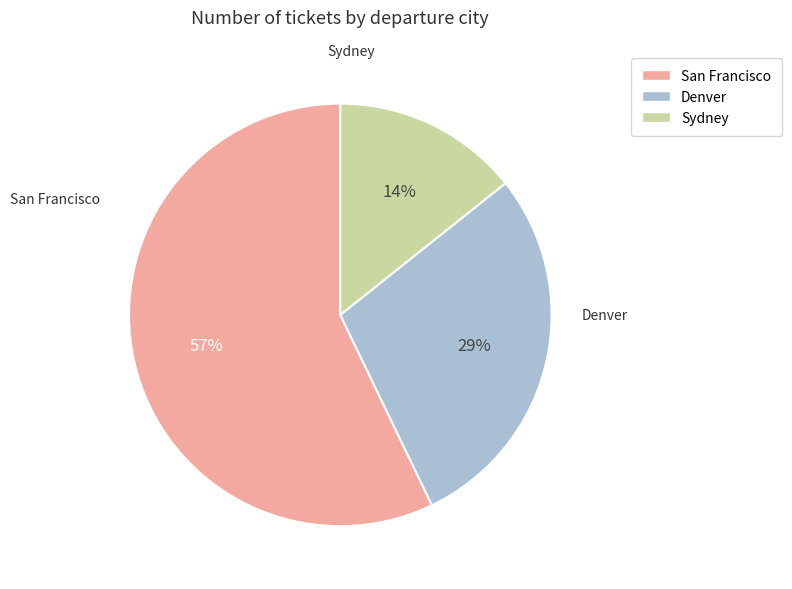

Rank the categories by value from highest to lowest.

San Francisco, Denver, Sydney